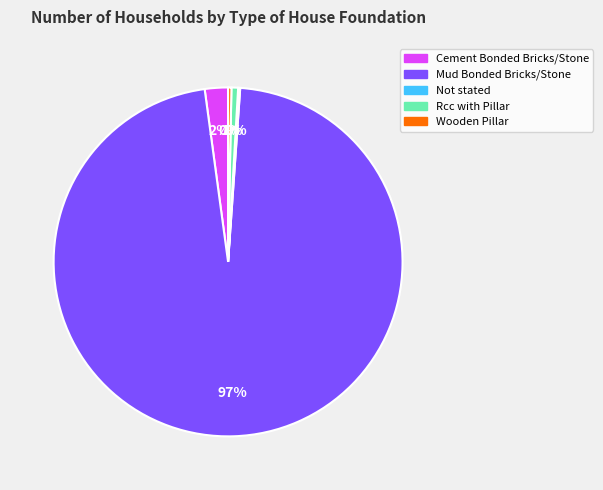

Between Rcc with Pillar and Mud Bonded Bricks/Stone, which is larger?

Mud Bonded Bricks/Stone